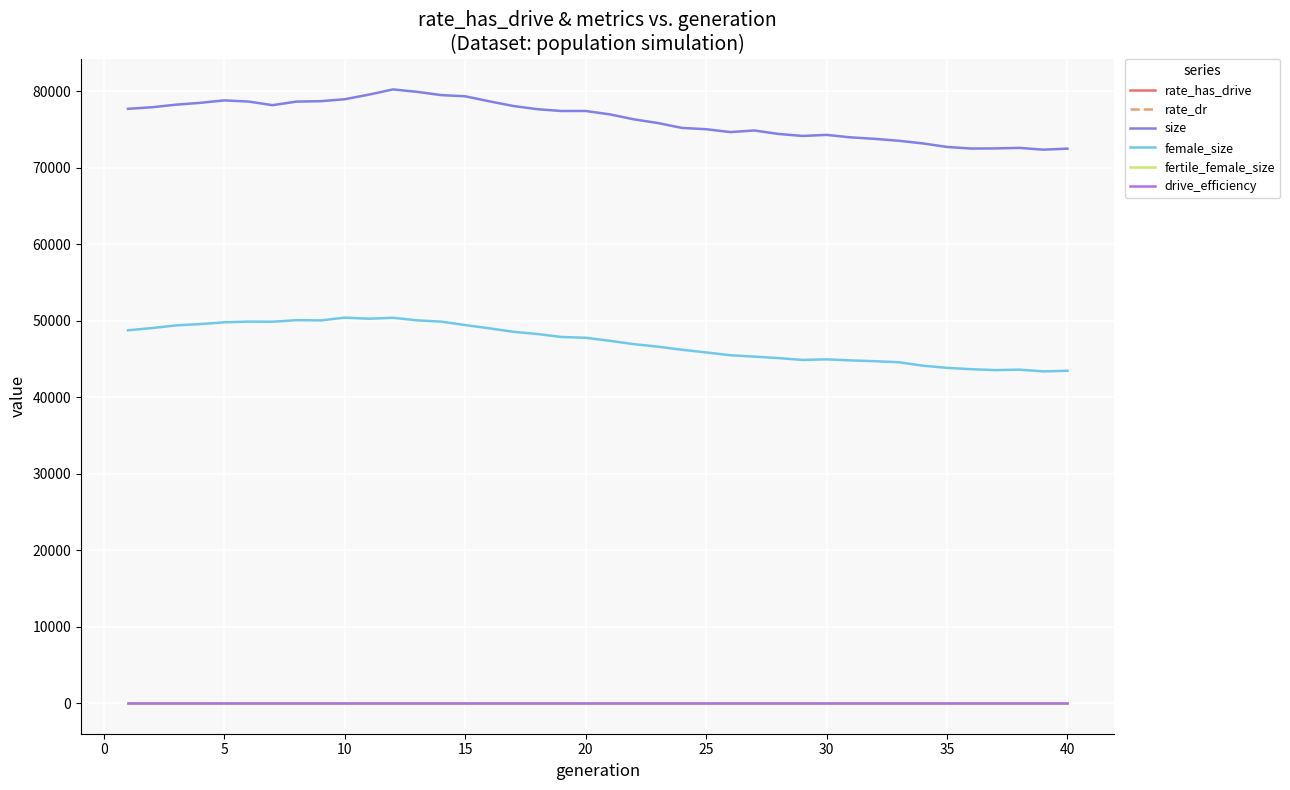

True or false: female_size and rate_dr cross at least once.

False